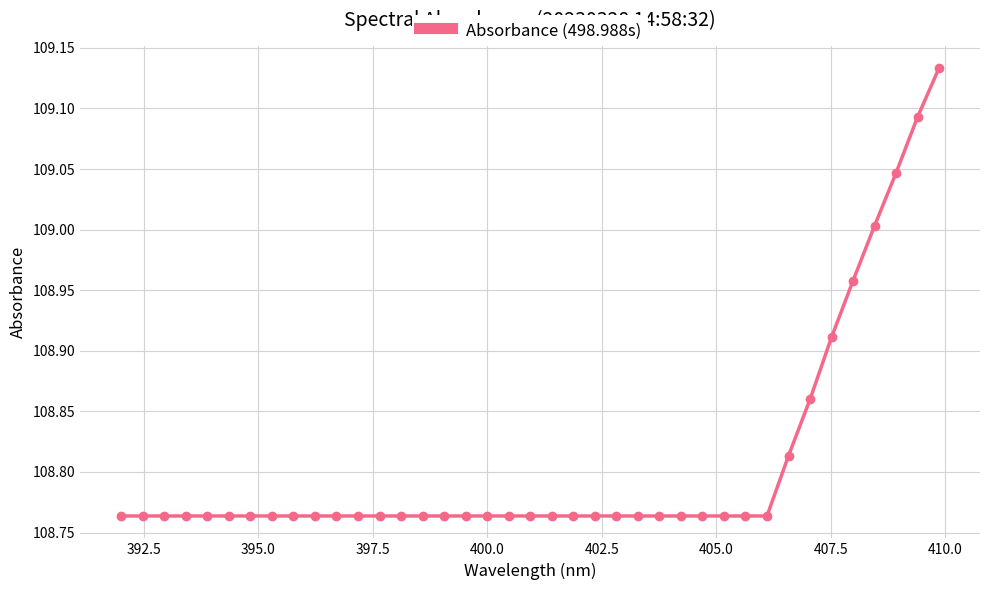

What is the difference between the second highest and second lowest values?

0.3